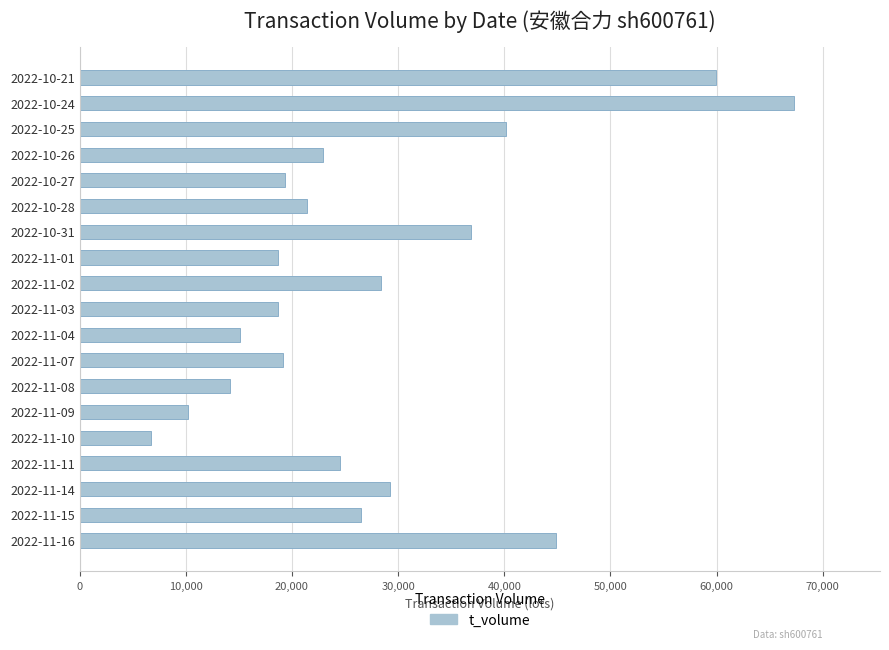

What is the difference between the maximum and minimum values?

60592